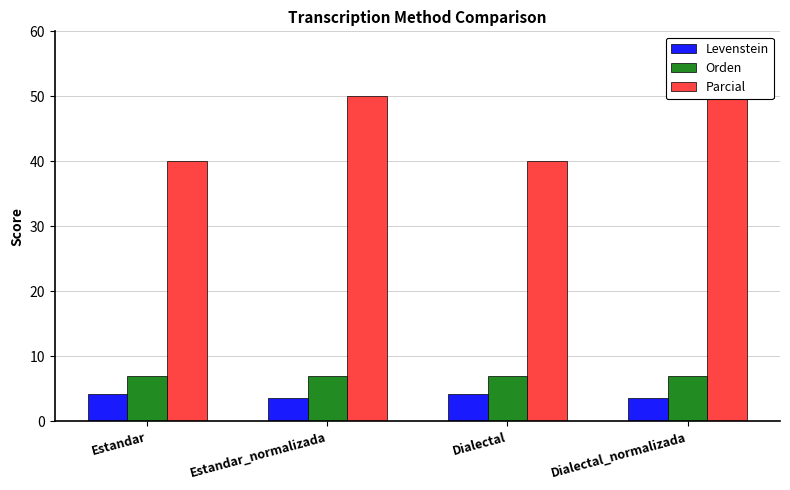

Reading right to left, transcribe all the data shown in this chart.

Levenstein: 3.6	4.2	3.6	4.2
Orden: 7.0	7.0	7.0	7.0
Parcial: 50.0	40.0	50.0	40.0